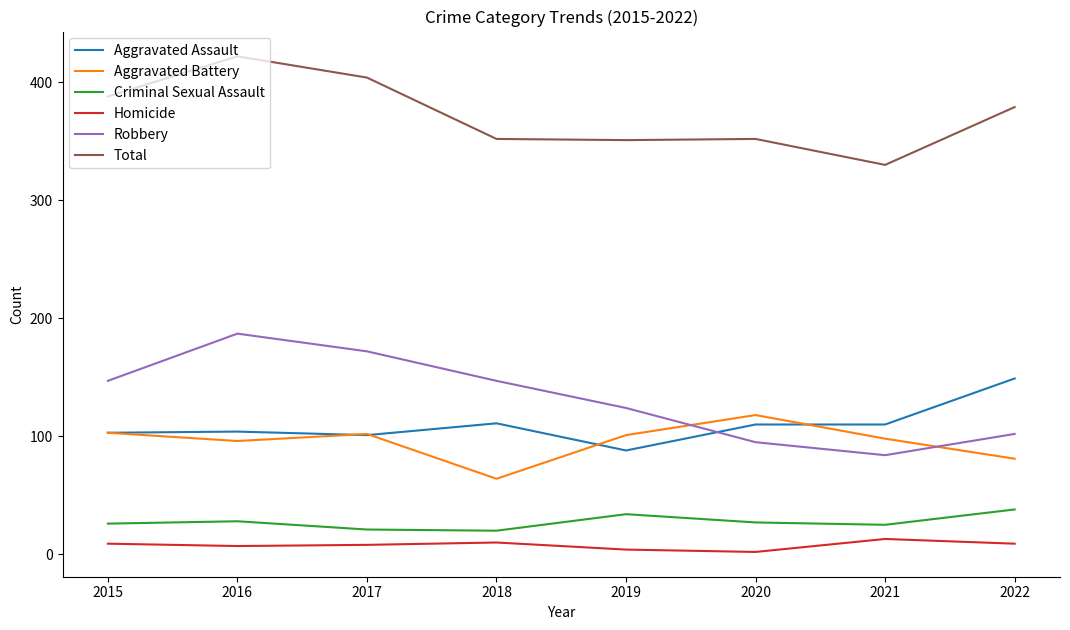

True or false: Robbery has more than 1 interior local peaks.

False